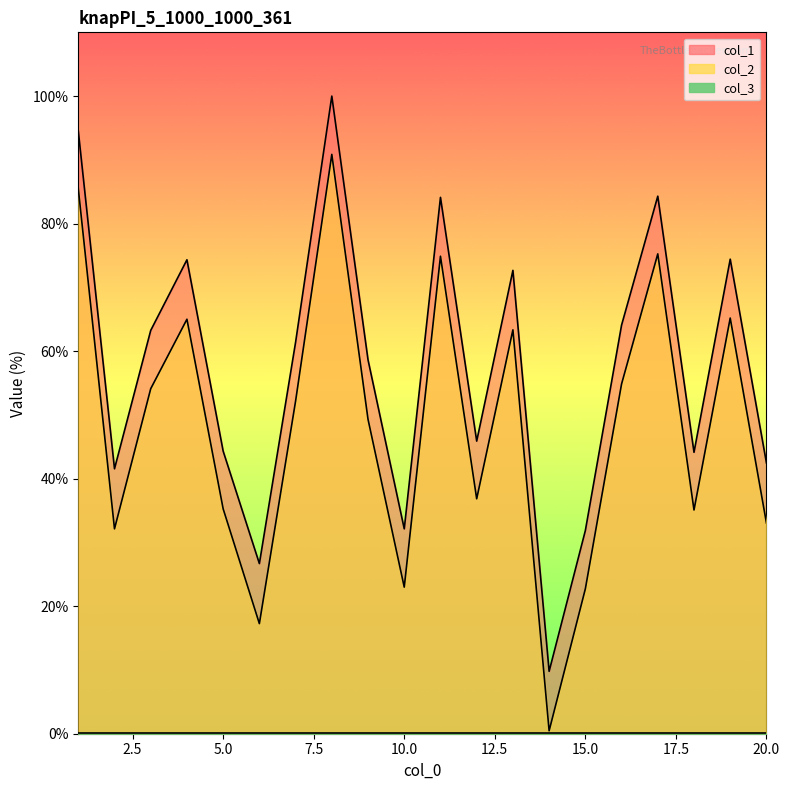

True or false: col_1 and col_2 cross at least once.

False